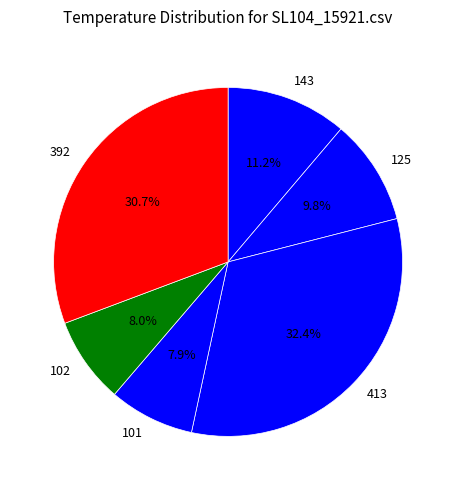

True or false: 392 accounts for 31% of the total.

True